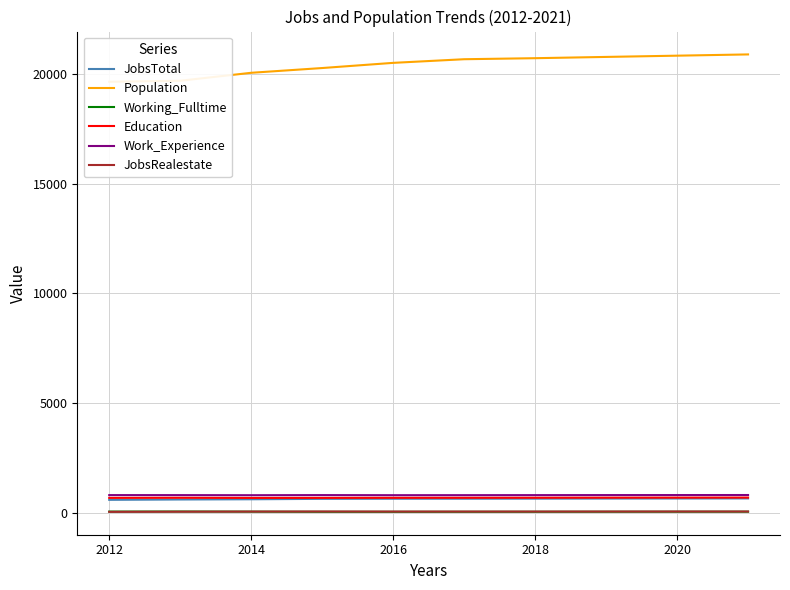

What are all the series names shown in the legend?

JobsTotal, Population, Working_Fulltime, Education, Work_Experience, JobsRealestate